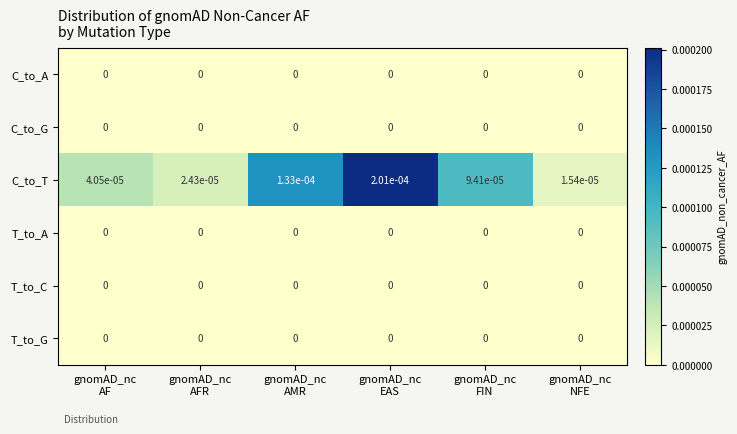

Which series has the widest spread of values?

C_to_T